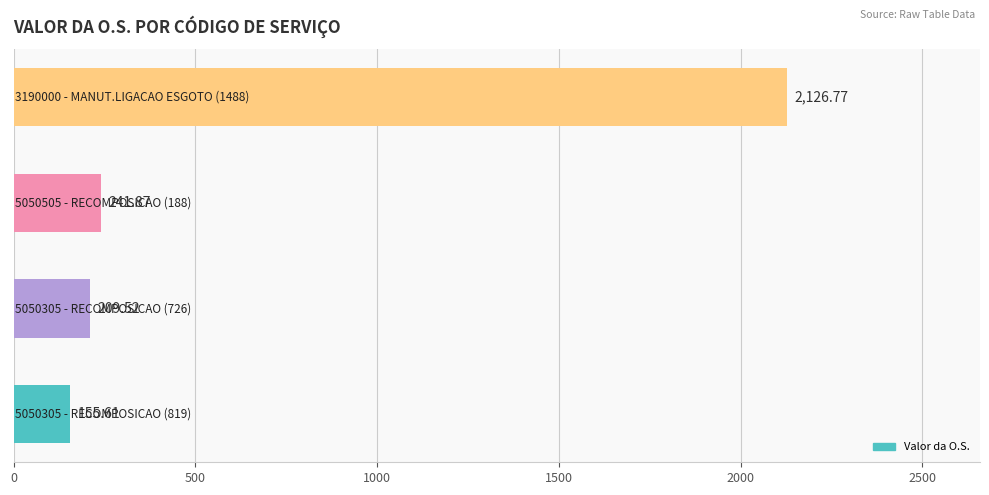

What is the sum of all values?

2733.8